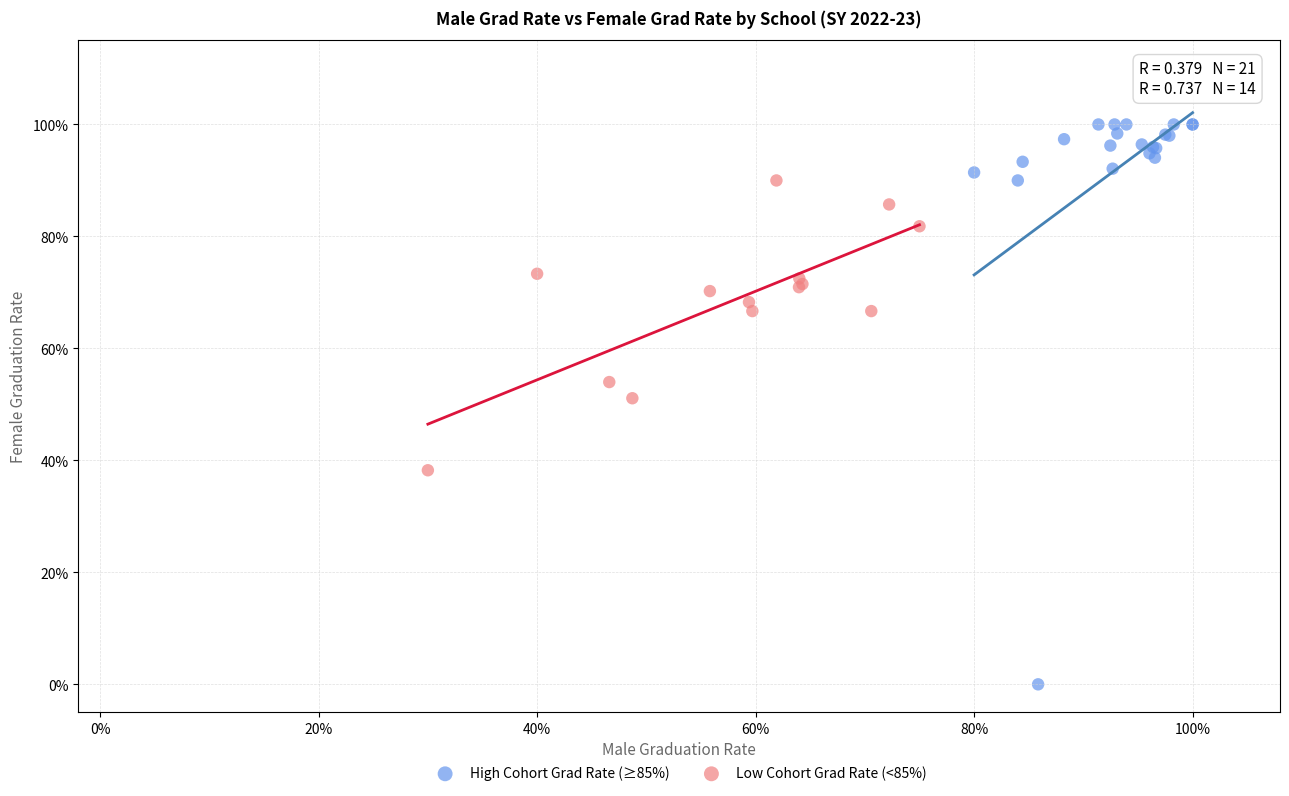

Which series has the largest Y range (max minus min)?

High Cohort Grad Rate (≥85%)